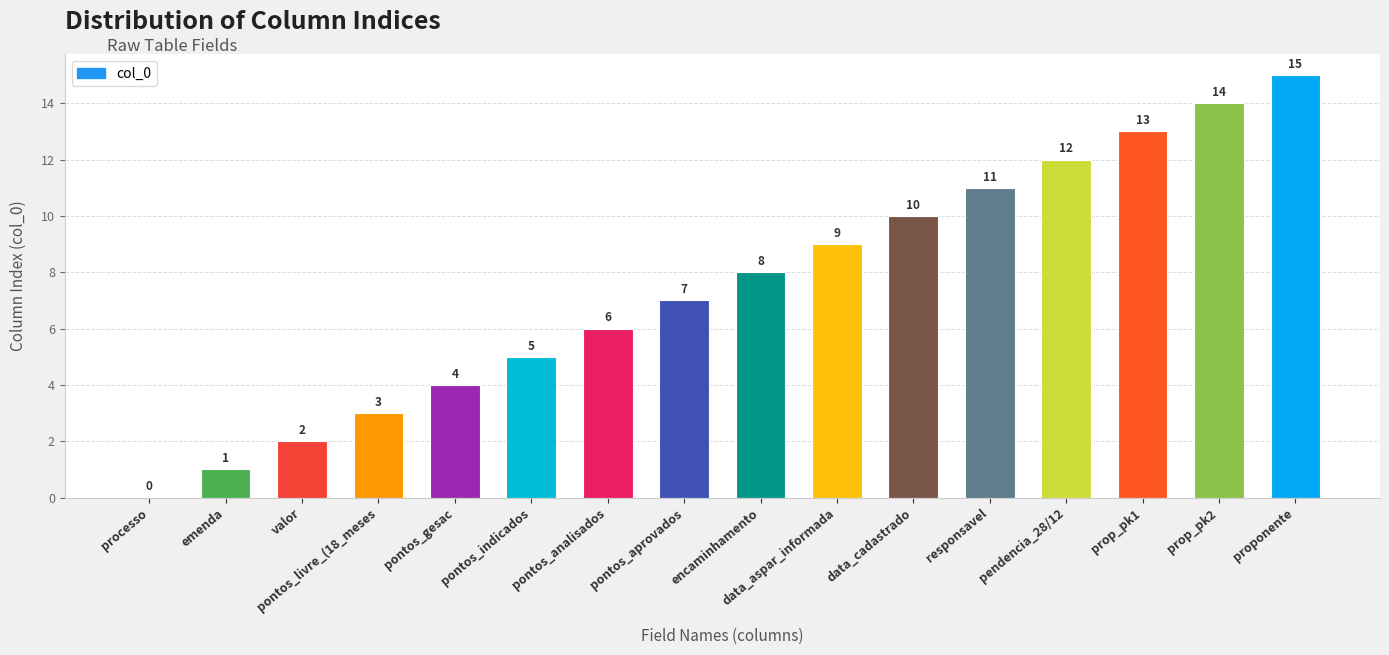

The chart shows a value of 13 at prop_pk1. True or false?

True